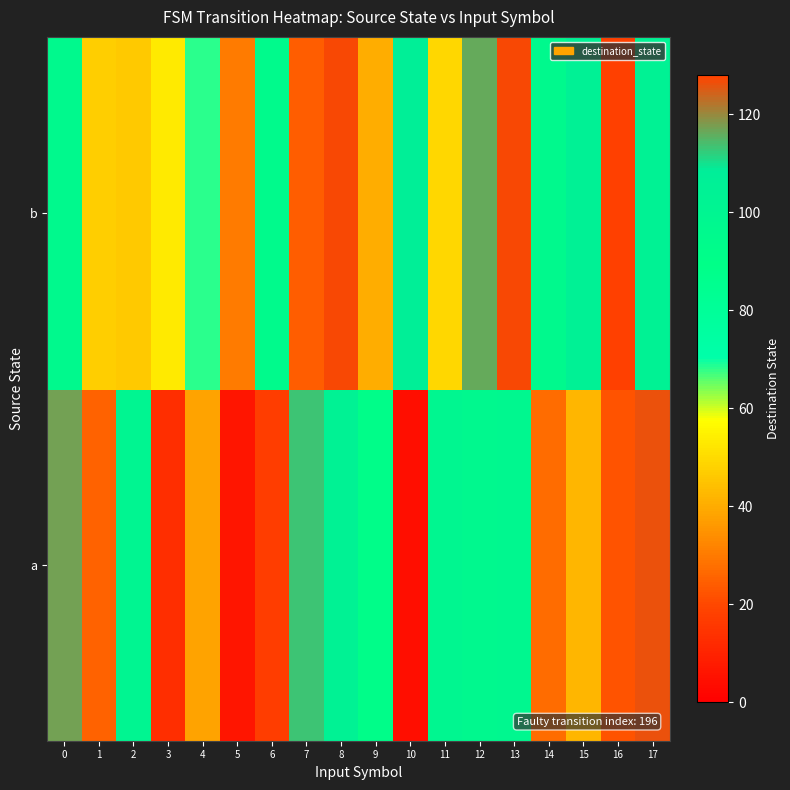

Count the number of categories in the chart.

18